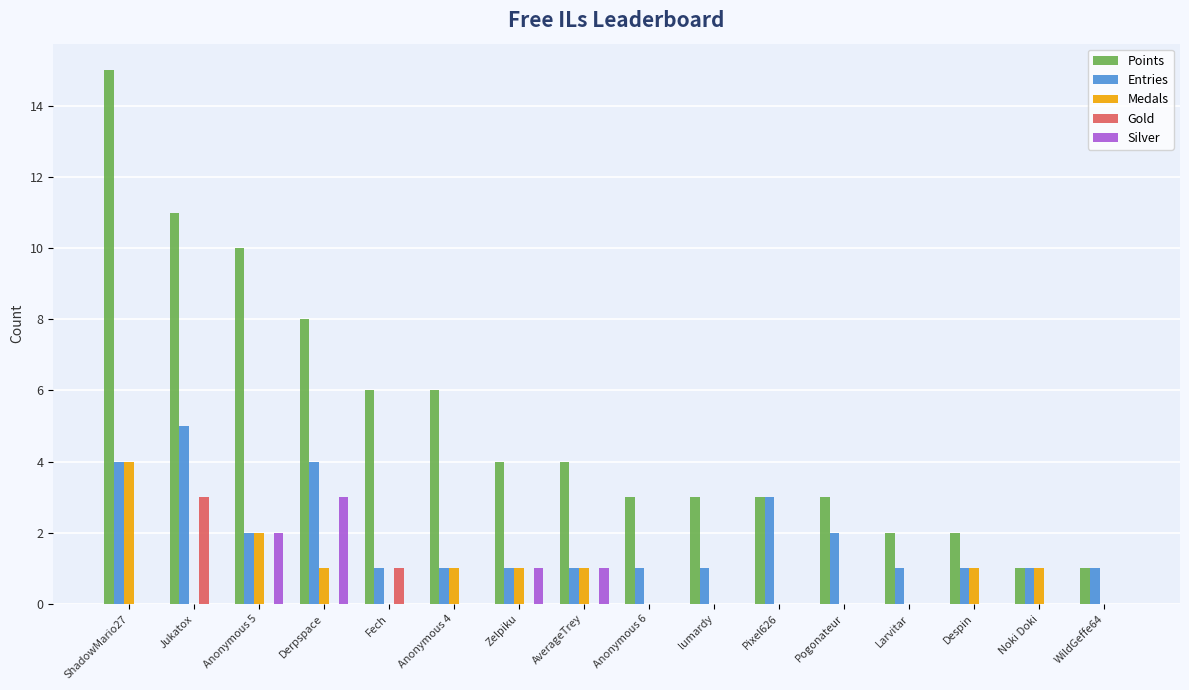

Which category has the highest value in the Gold series?

Jukatox